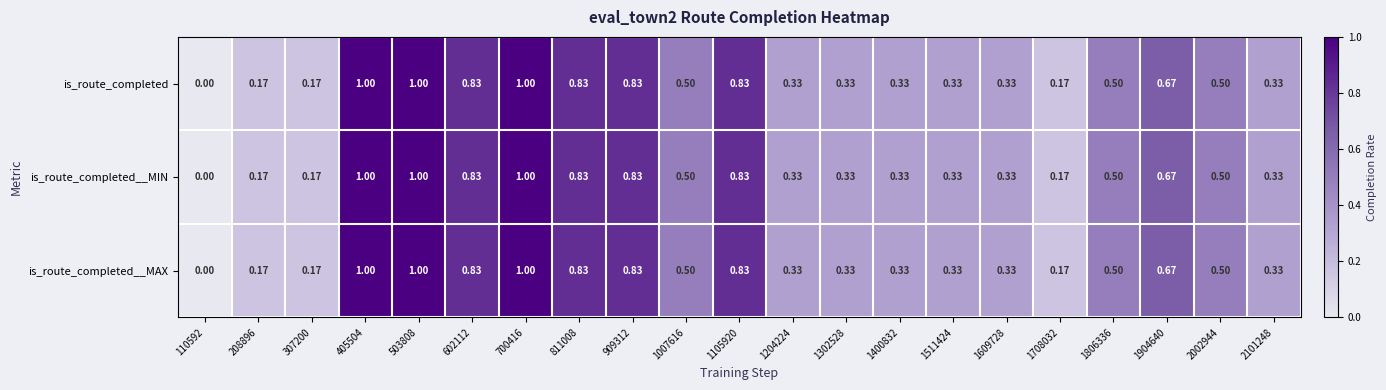

Rank the series at 503808 from lowest to highest value.

is_route_completed, is_route_completed__MIN, is_route_completed__MAX